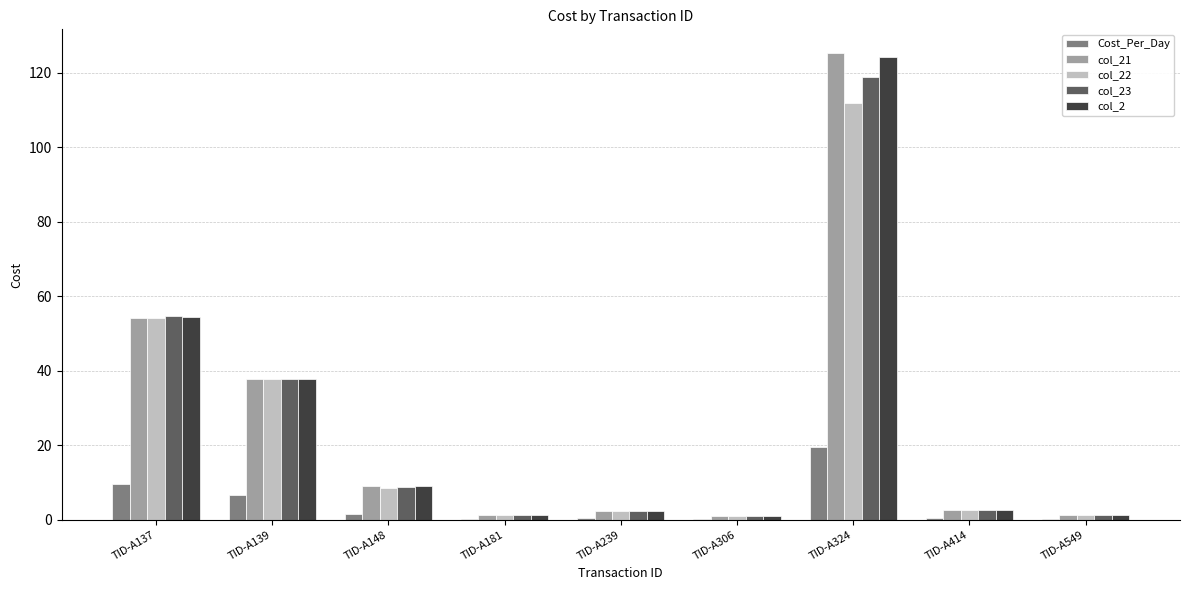

At which label does col_2 reach its peak?

TID-A324